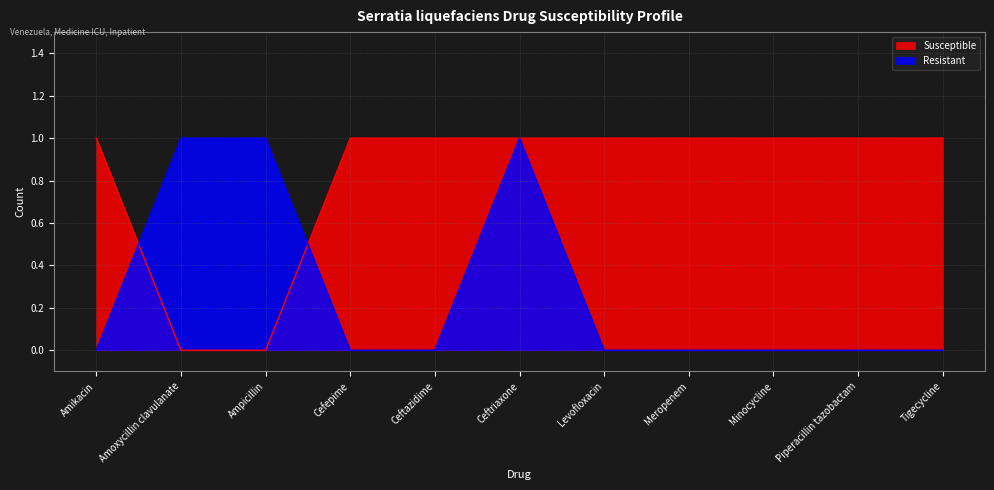

True or false: Susceptible and Resistant intersect in this chart.

True